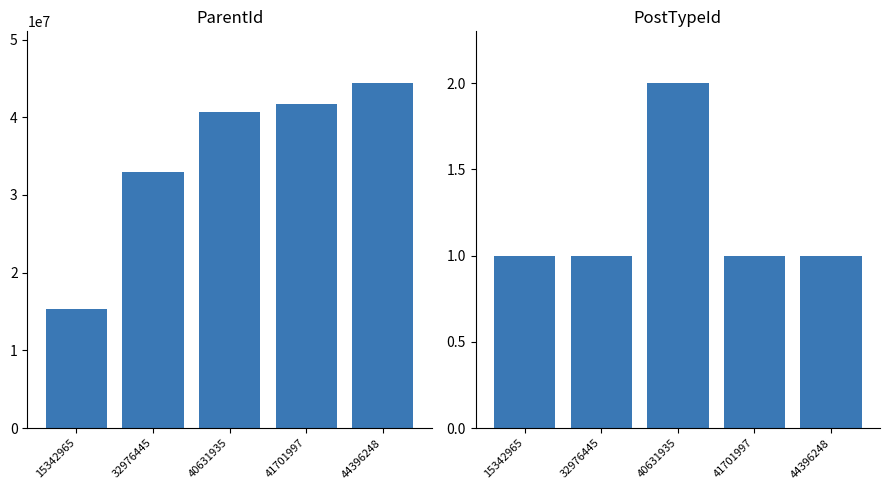

What is the sum of all ParentId values?

175049261